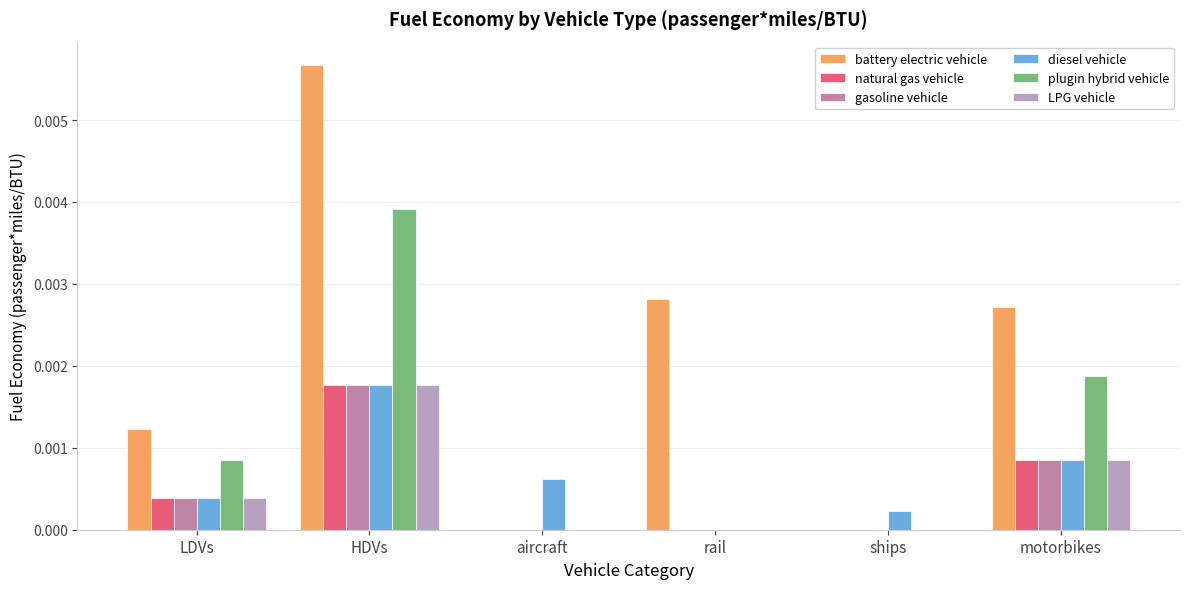

What position from the left is ships?

5